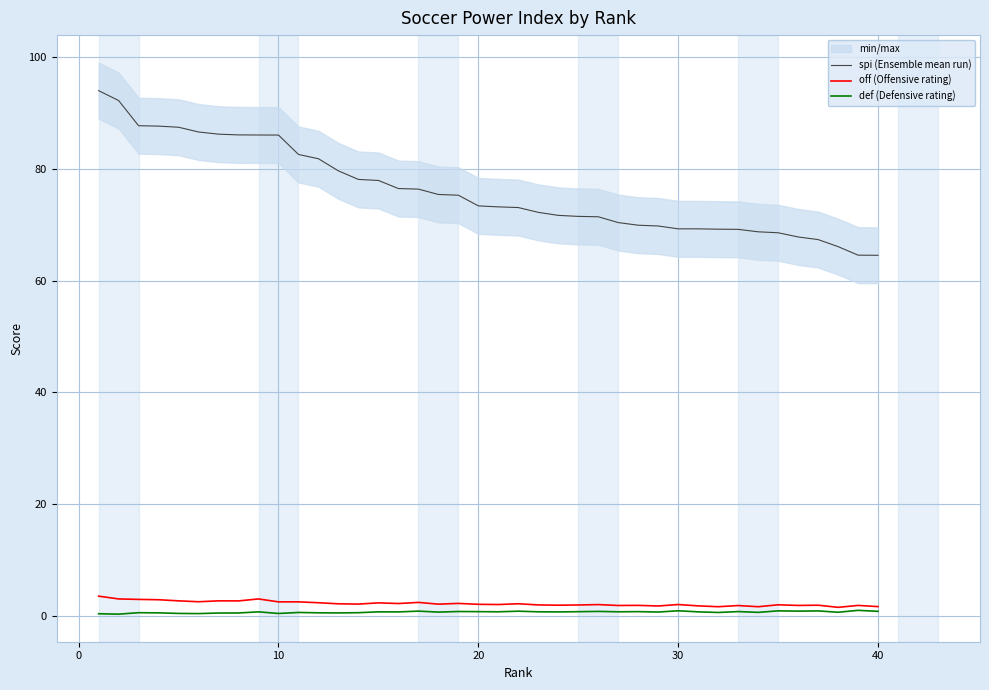

True or false: def (Defensive rating) and off (Offensive rating) intersect in this chart.

False